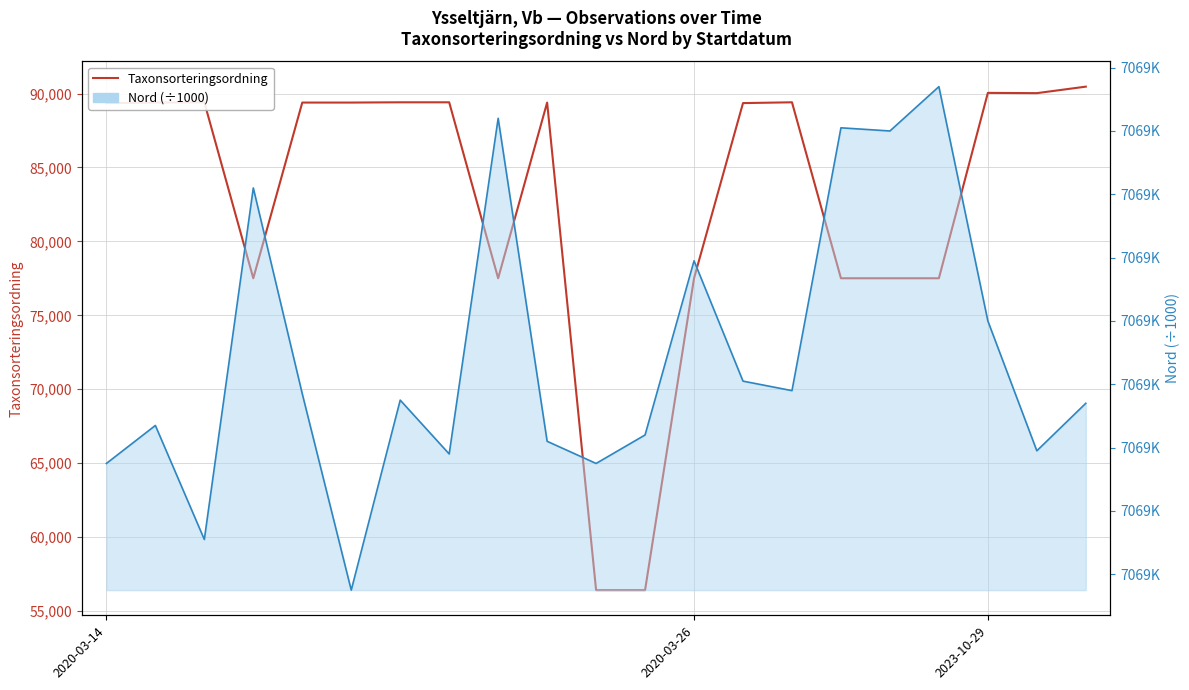

True or false: Nord (÷1000) has more than 2 points higher than both neighbors.

True